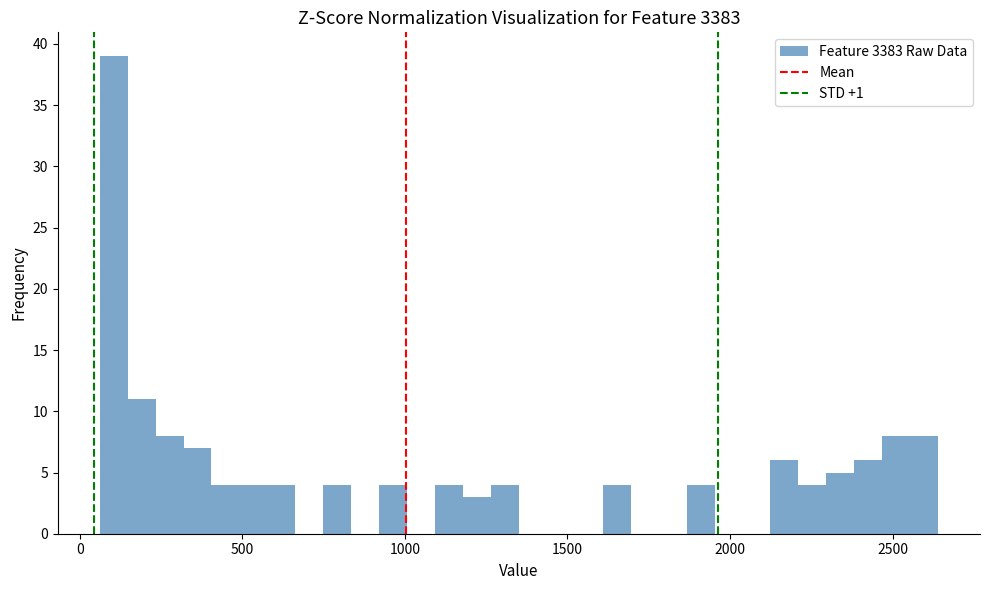

Around what value on the x-axis is the tallest bar? Give the approximate position of its centre, as read against the axis.

100